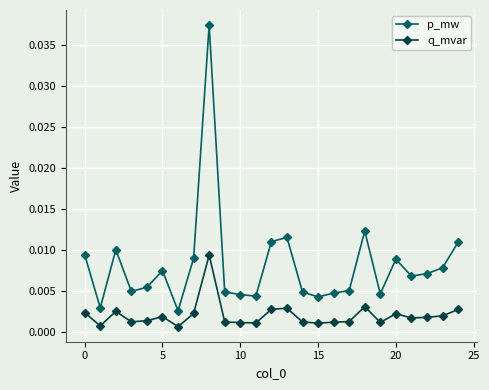

What are all the series names shown in the legend?

p_mw, q_mvar